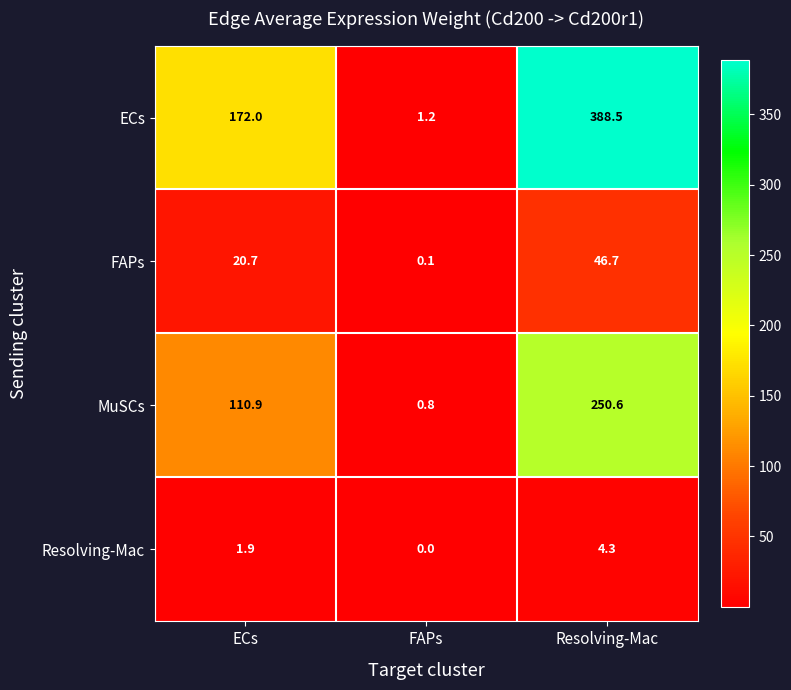

At which label does Resolving-Mac first exceed 1?

ECs